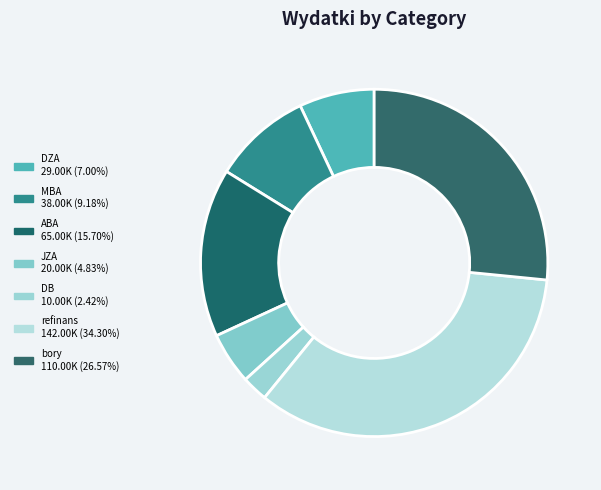

Does bory represent more than half of the total?

No